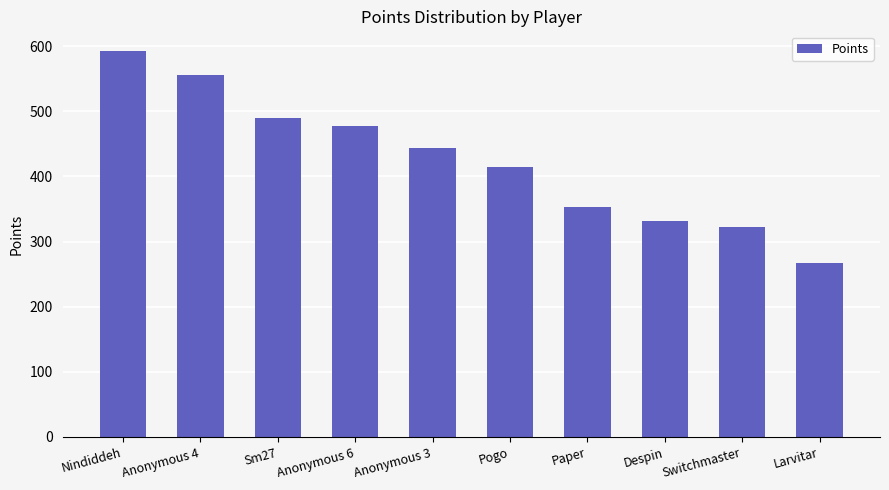

What is the value of the 4th bar from the left?

477